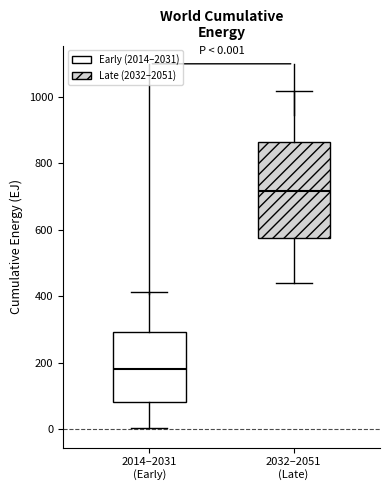

Which box is the tallest, from its lower edge to its upper edge?

2032–2051 (Late)